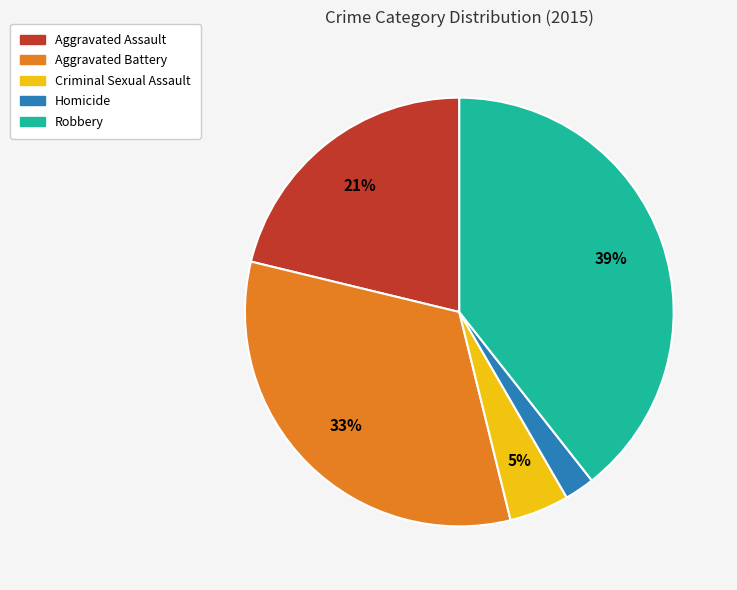

What is the smallest slice in the pie chart?

Homicide